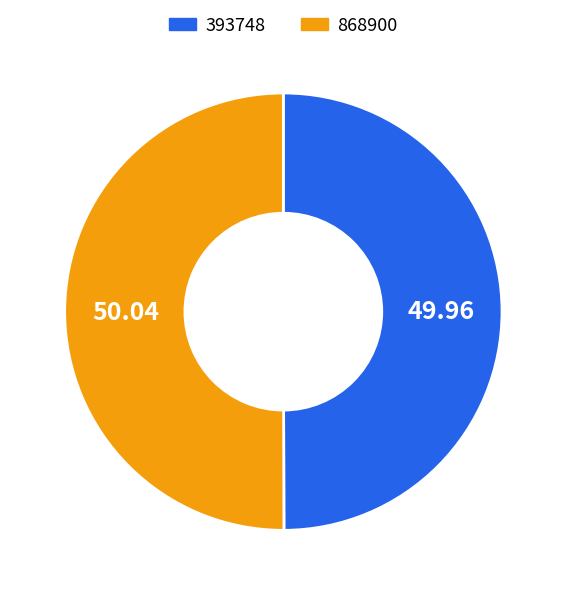

Count the number of slices in the pie.

2